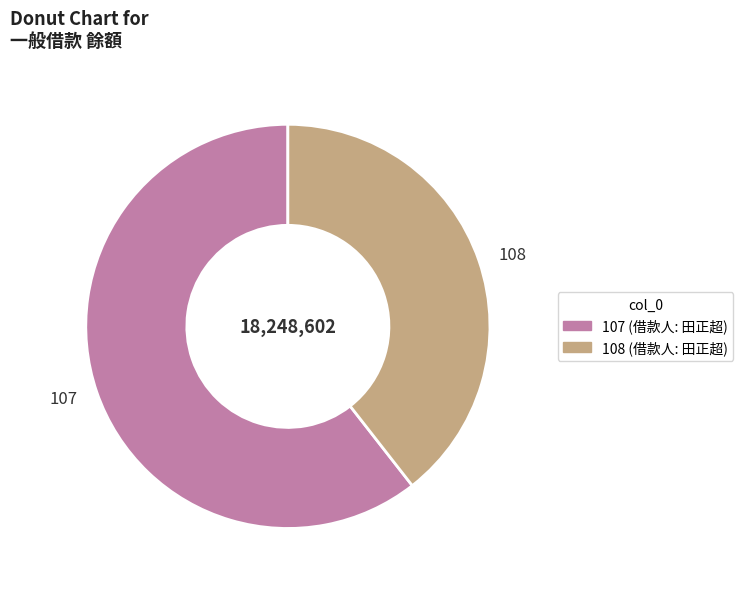

Do 108 and 107 together represent more than half of the pie?

Yes